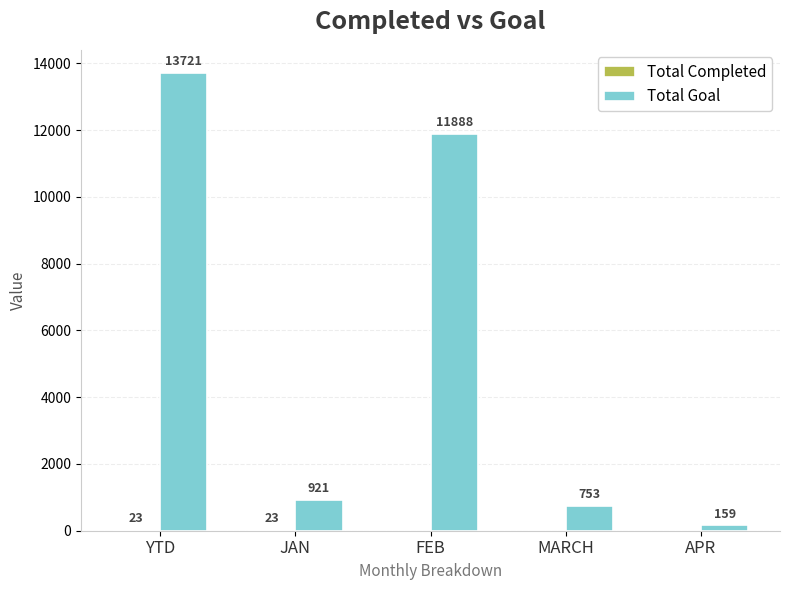

What is the total value across all series at MARCH?

753